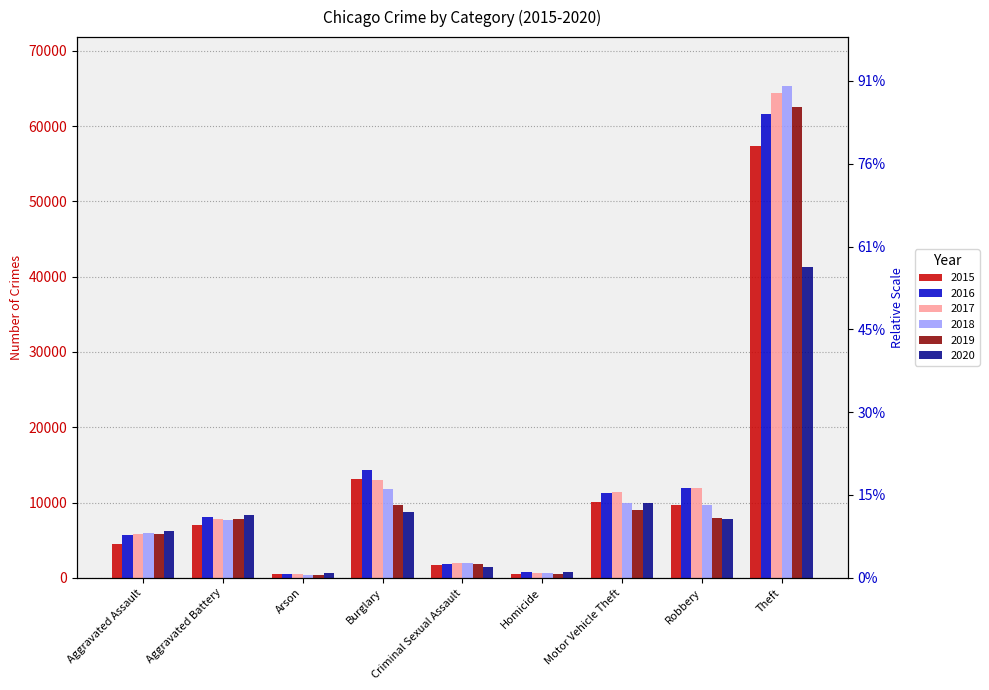

What is the total value across all series at Criminal Sexual Assault?

10643